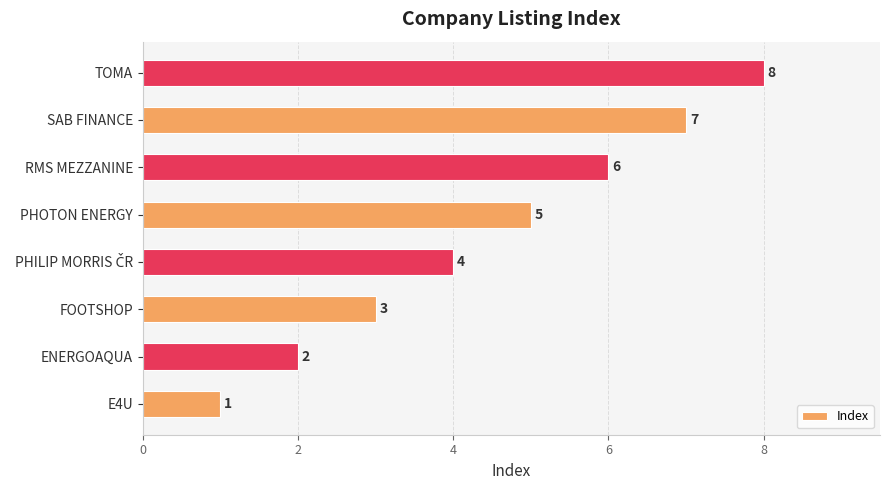

At which category does the chart reach its peak across all series?

TOMA